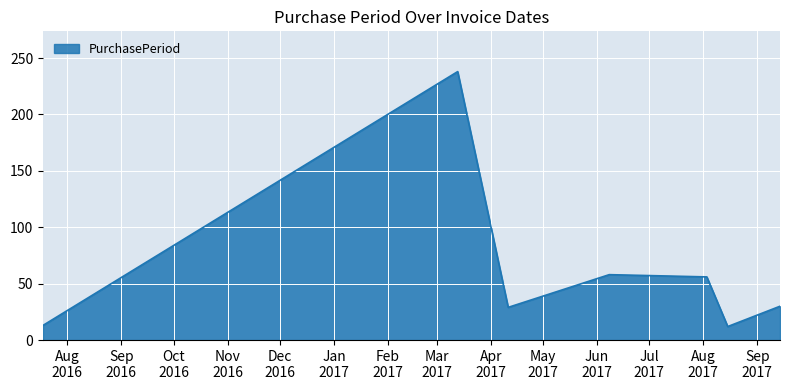

What is the difference between the maximum and minimum values?

226